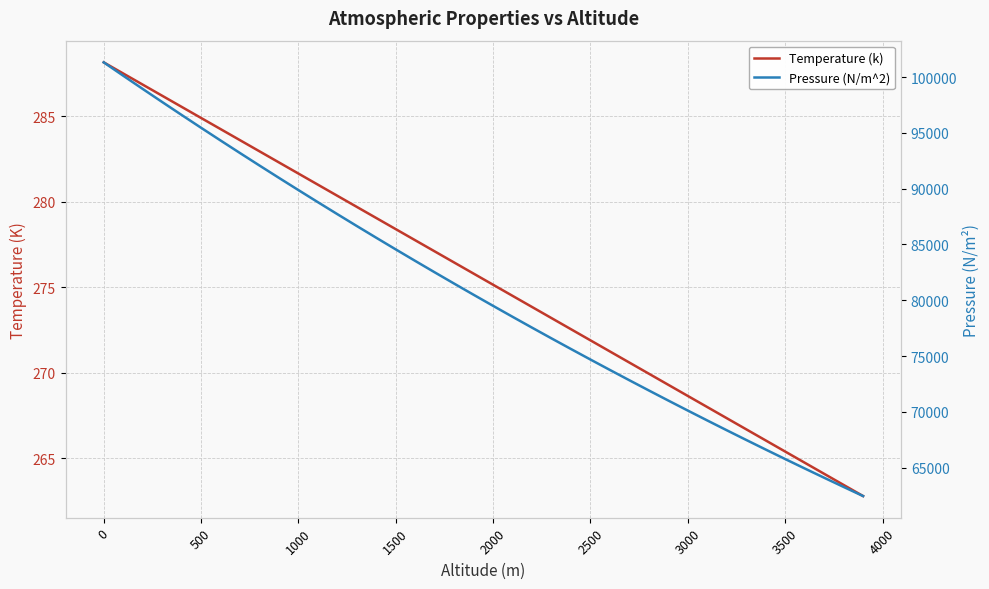

Which series has the largest total across all categories?

Pressure (N/m^2)